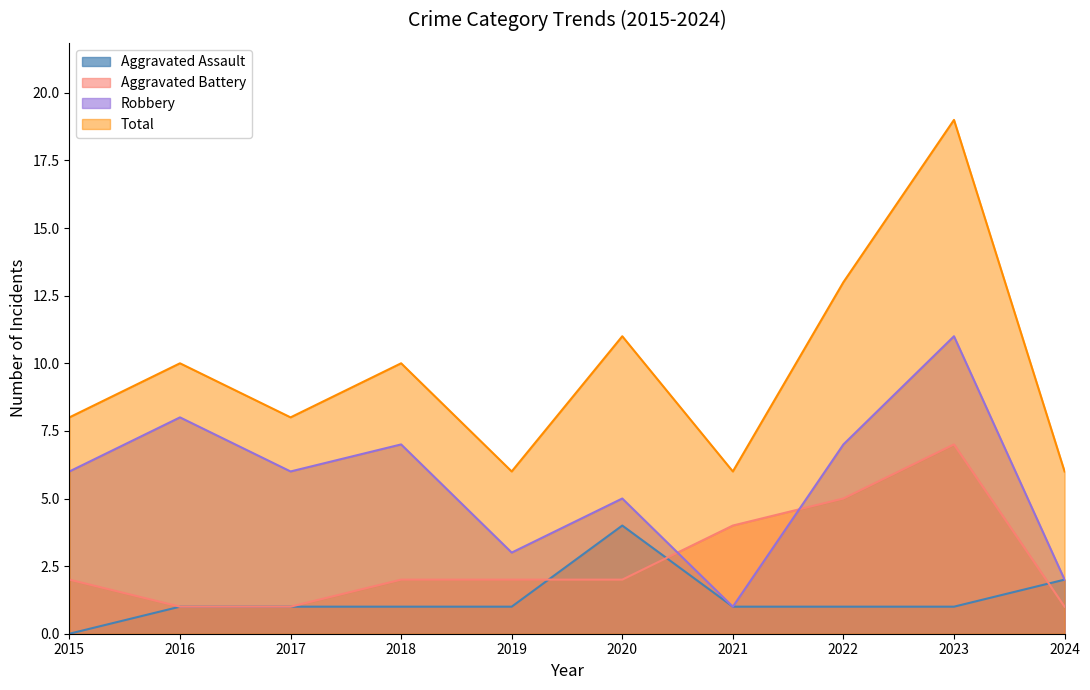

True or false: Robbery and Aggravated Assault intersect in this chart.

False